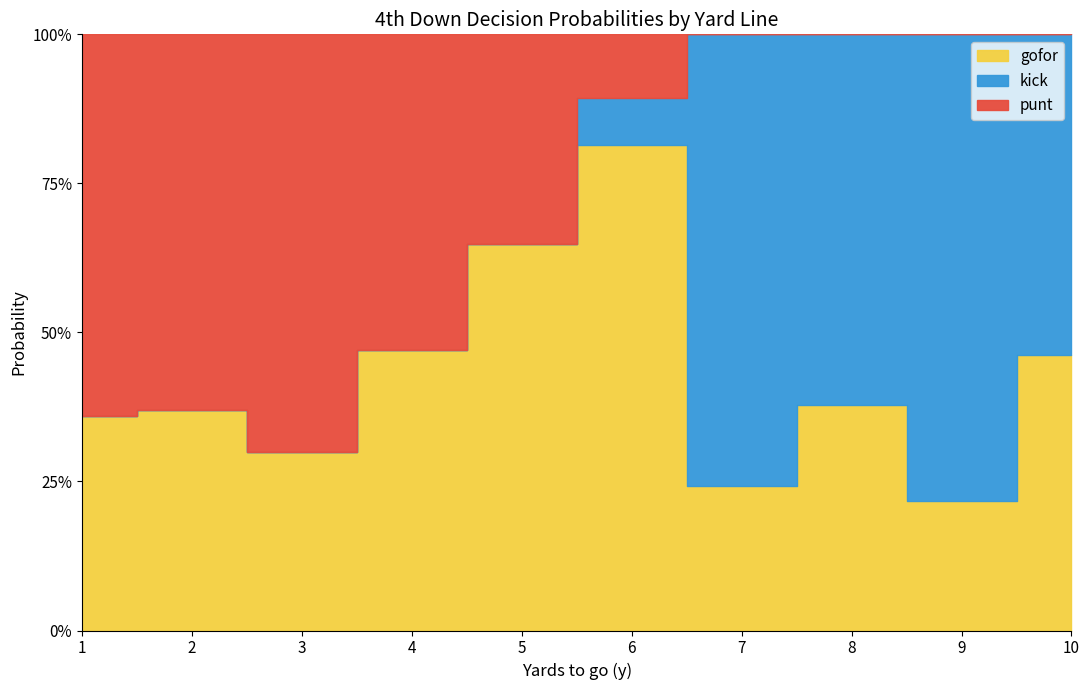

Which label corresponds to the smallest value in the chart?

1